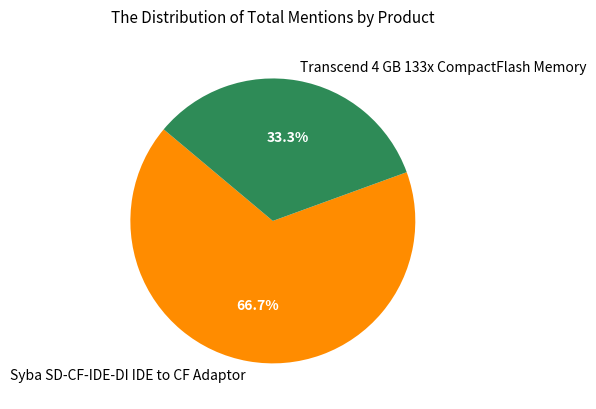

To the nearest percent, what is the average slice percentage?

50%